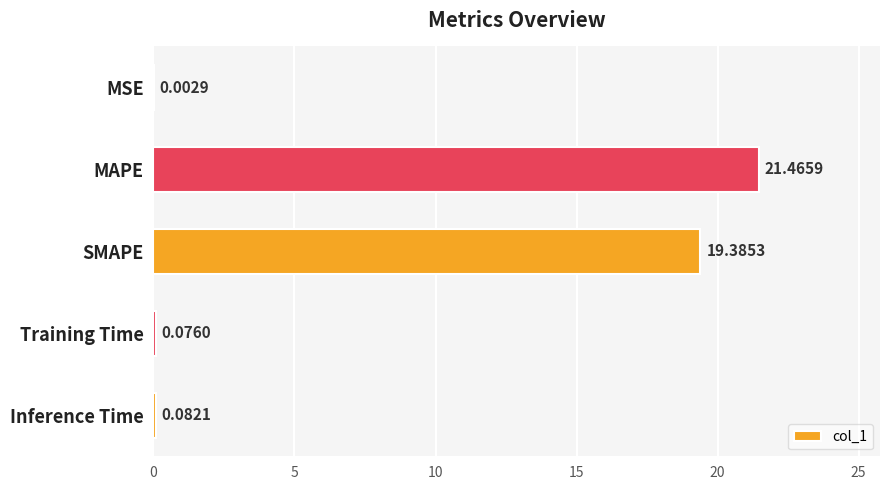

What is the change in value from MAPE to Inference Time?

-21.4